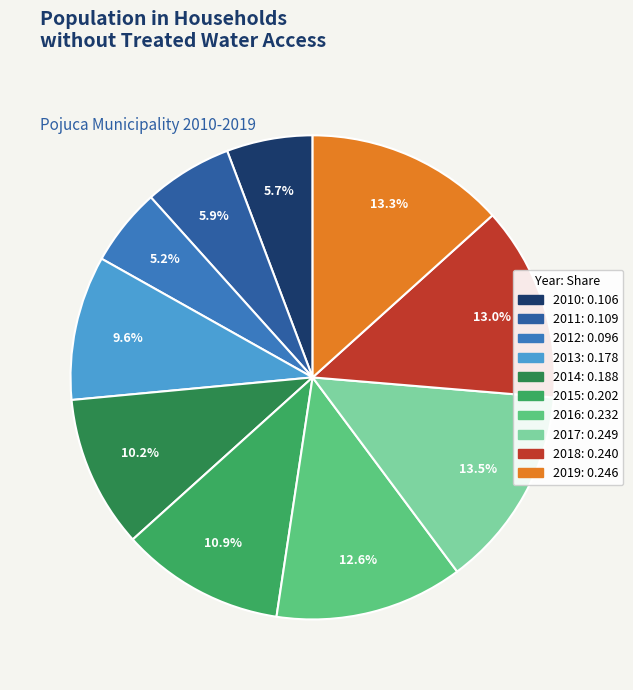

To the nearest percent, what percentage of the pie is 2011?

6%